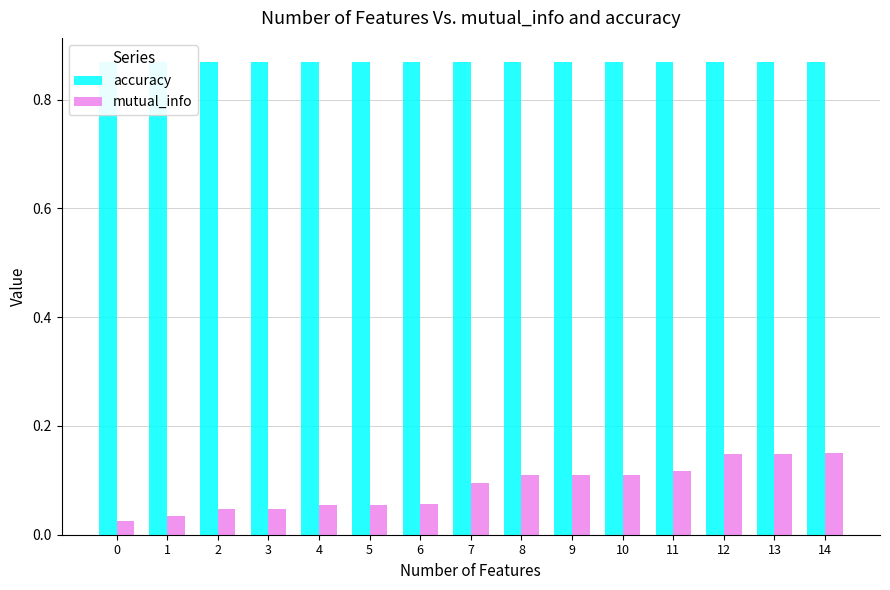

What is the sum of all mutual_info values?

1.3